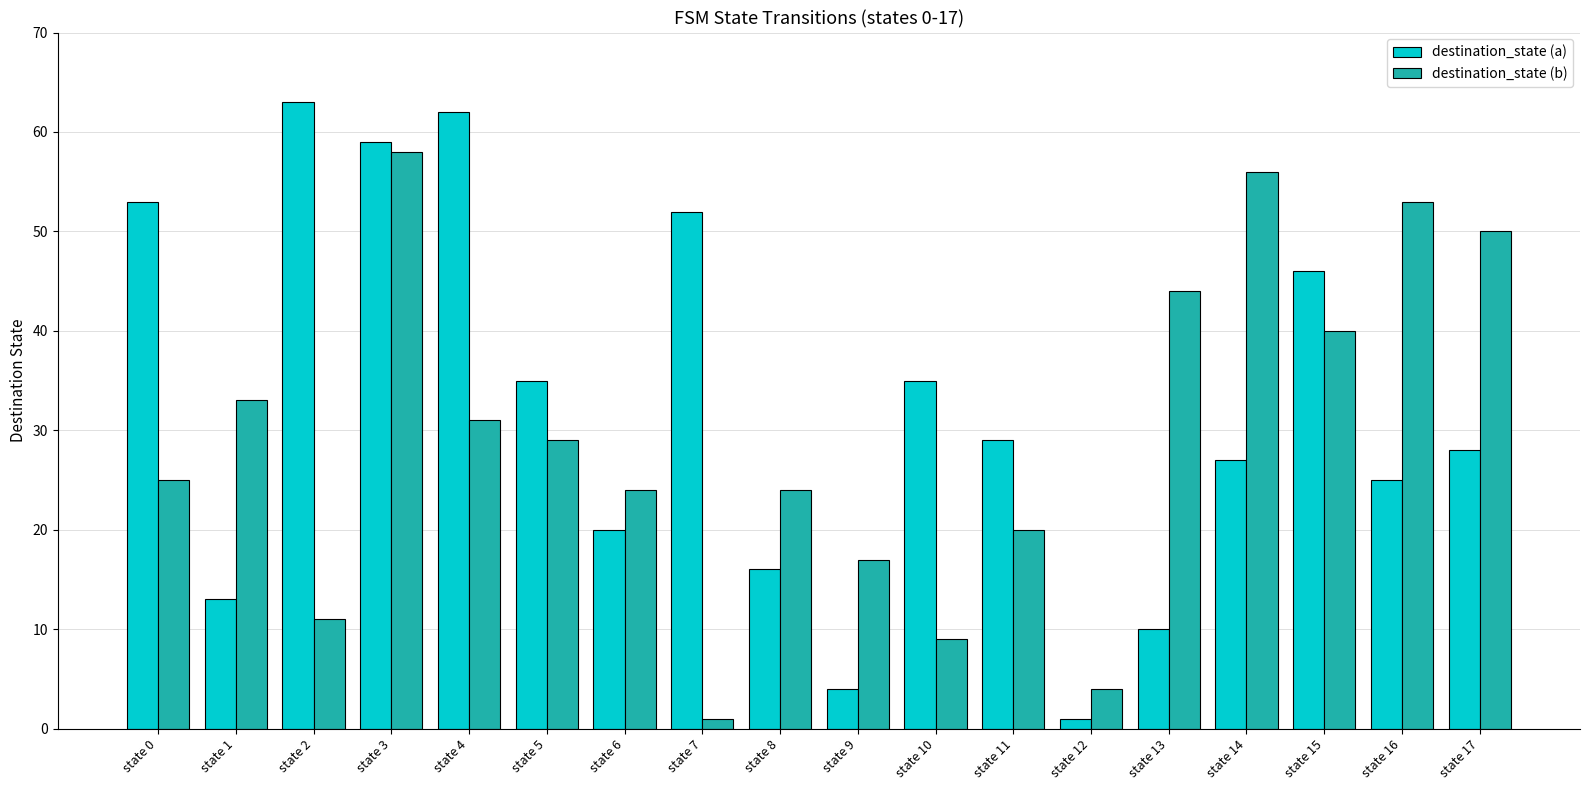

List the series in order of their peak value, lowest first.

destination_state (b), destination_state (a)